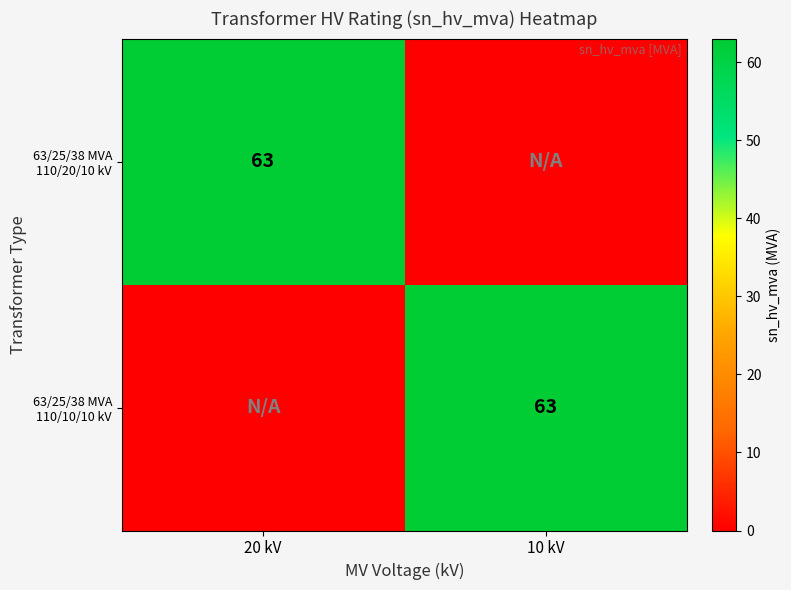

Which series has the largest range (max minus min)?

63/25/38 MVA 110/20/10 kV